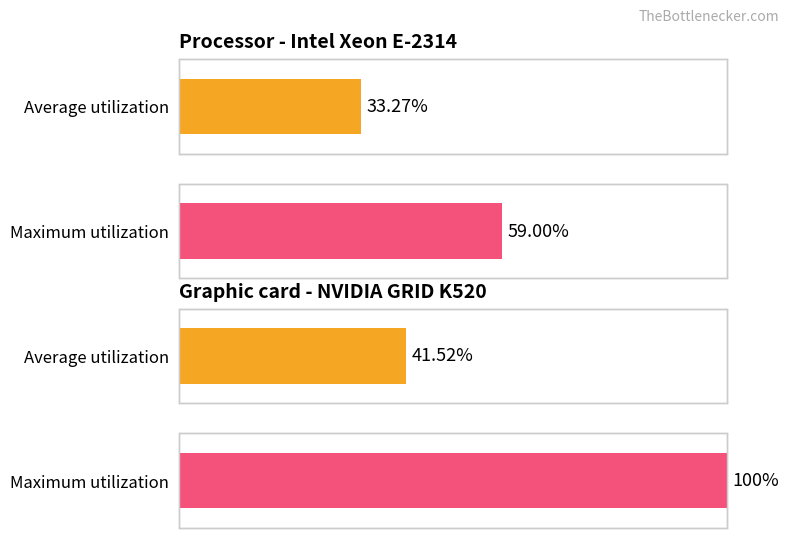

Which series has the widest spread of values?

Maximum utilization